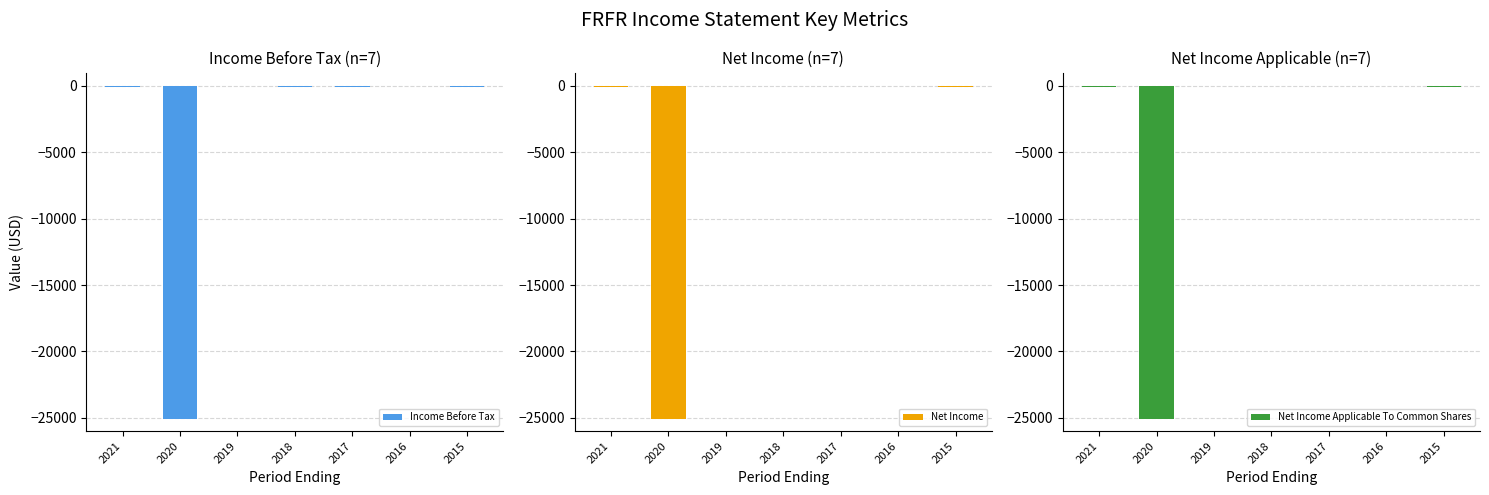

What are all the series names shown in the legend?

Income Before Tax, Net Income, Net Income Applicable To Common Shares